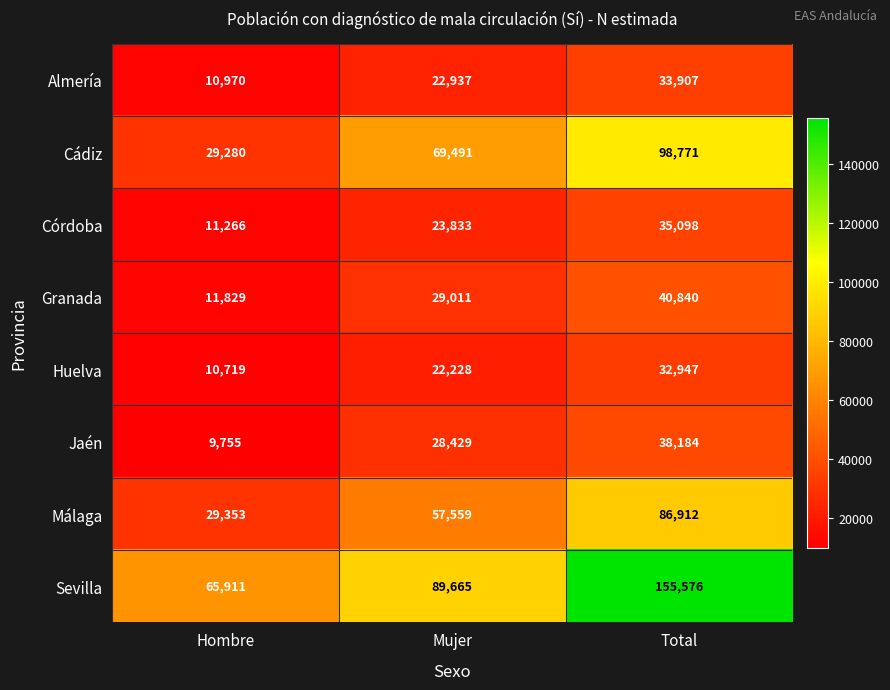

Rank the series by their maximum value, from lowest to highest.

Huelva, Almería, Córdoba, Jaén, Granada, Málaga, Cádiz, Sevilla